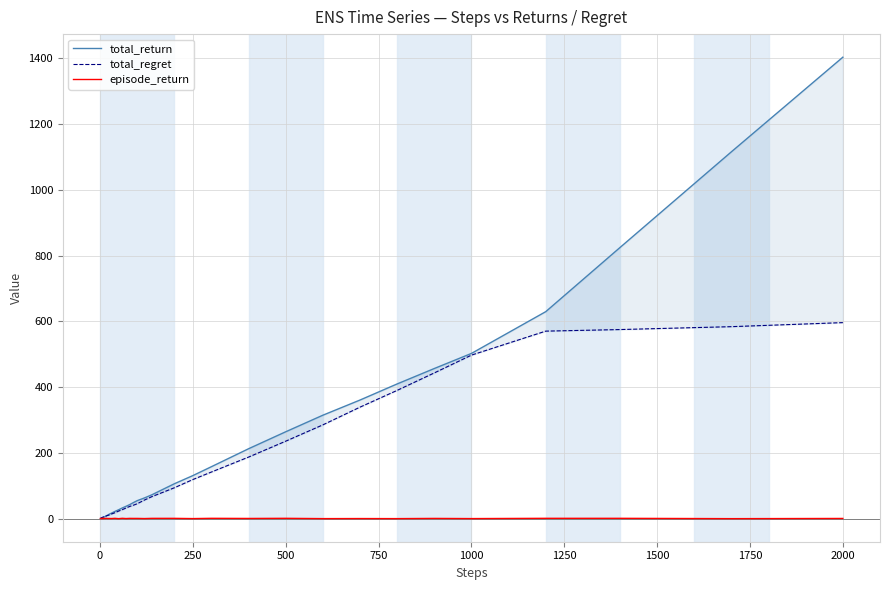

Does the chart have visible grid lines?

Yes